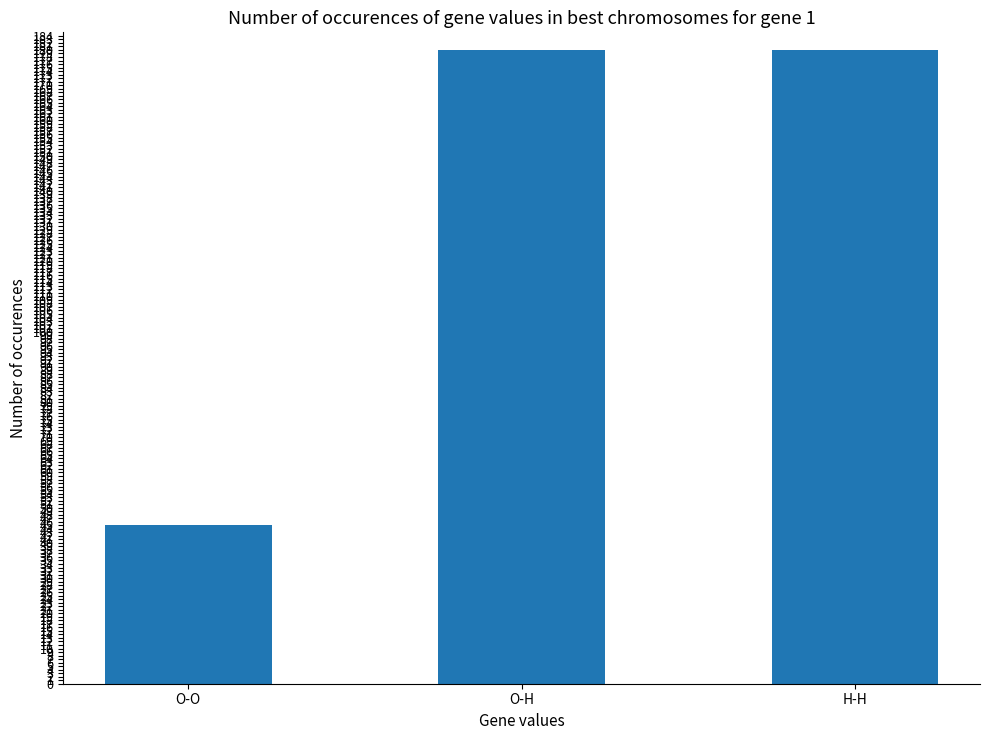

Reading left to right, what are all the values shown in this chart?

O-O=45	O-H=180	H-H=180